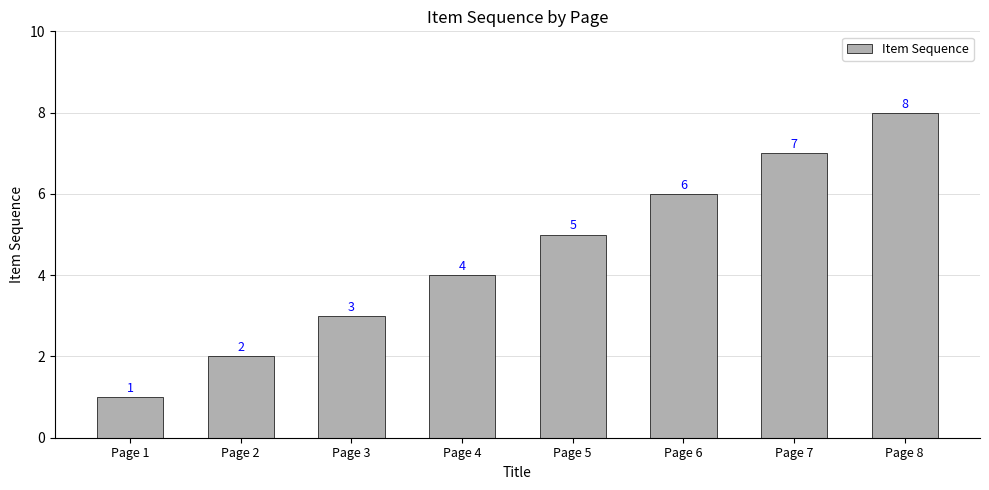

Rank the categories by value from lowest to highest.

Page 1, Page 2, Page 3, Page 4, Page 5, Page 6, Page 7, Page 8